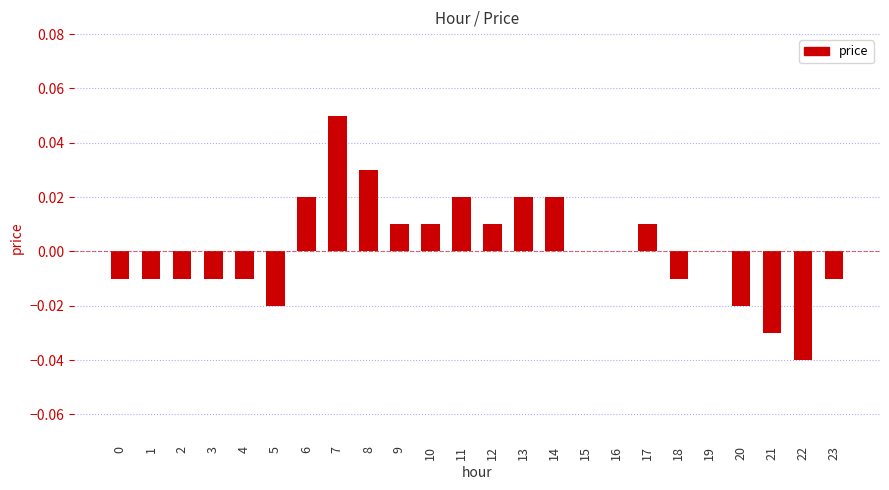

True or false: the data shows -0.0 at 3.

True